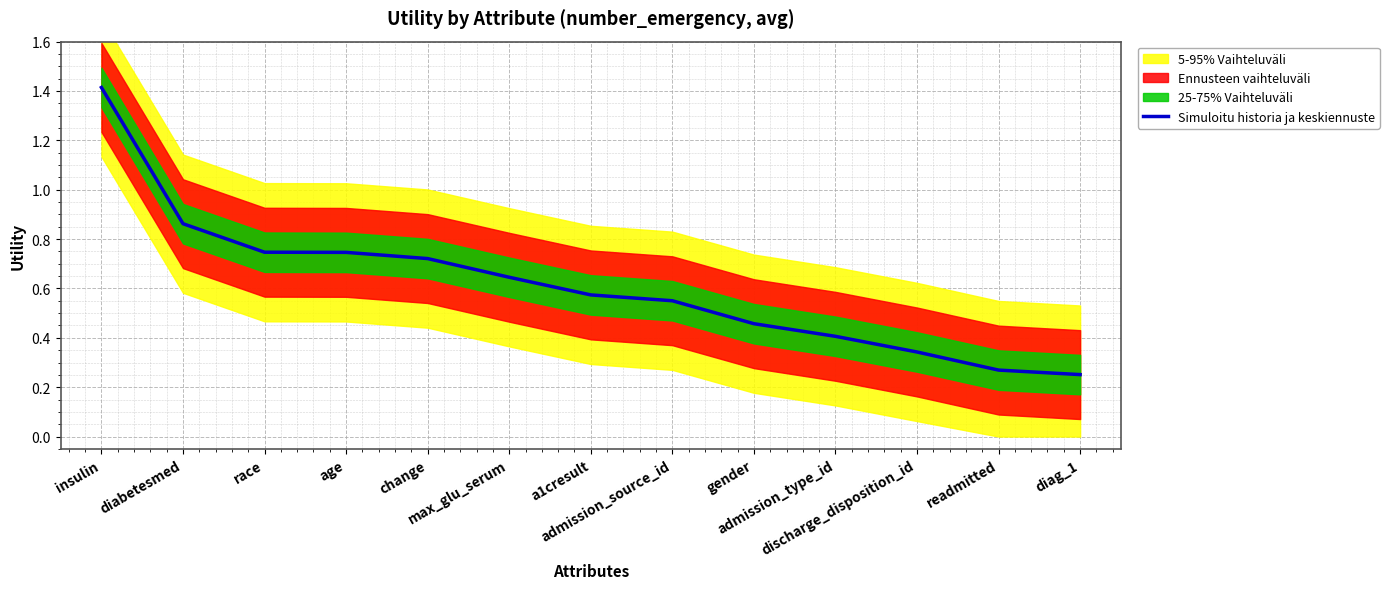

What position from the left is gender?

9